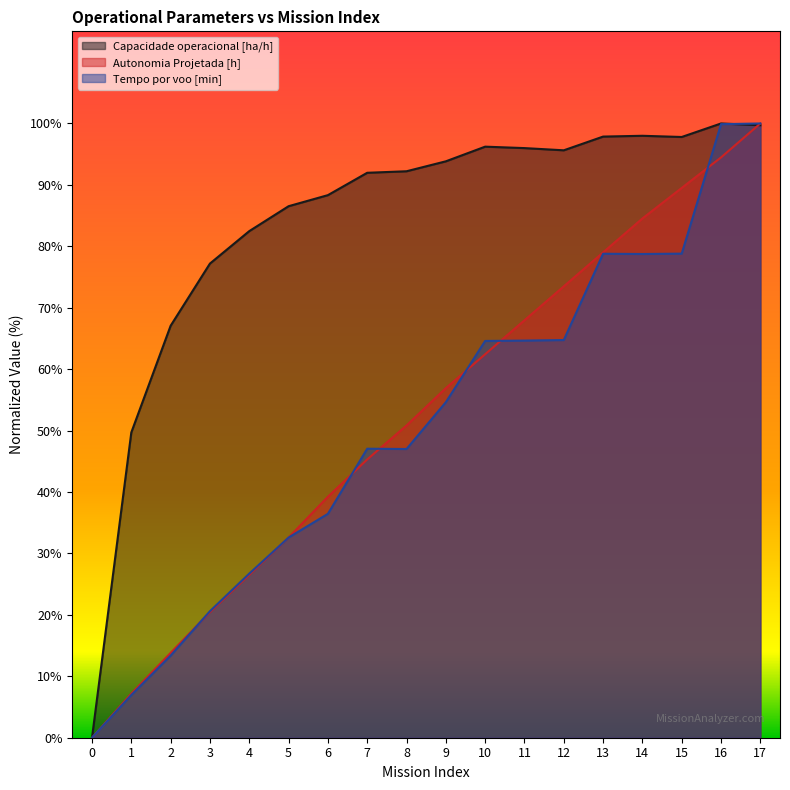

What is the difference between the maximum and second lowest values in the Capacidade operacional [ha/h] series?

50.3